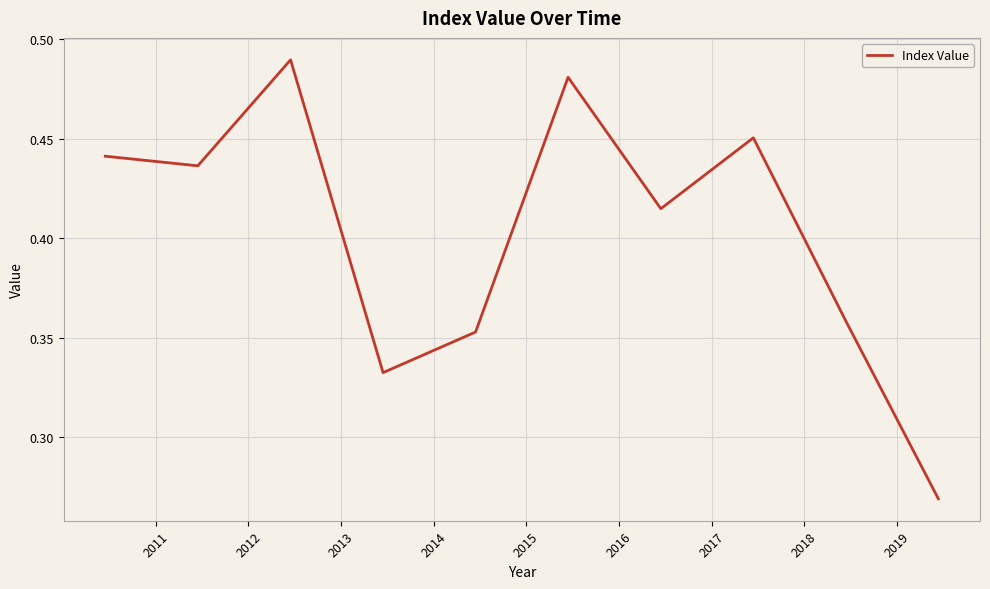

Does the chart display data point markers on the line(s)?

No